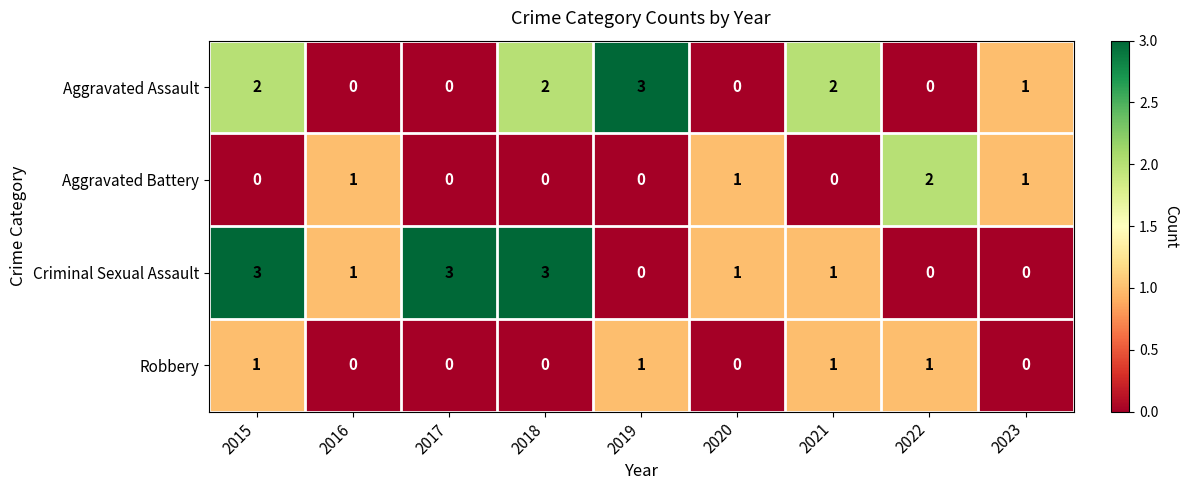

At which category is the sum across all series the highest?

2015